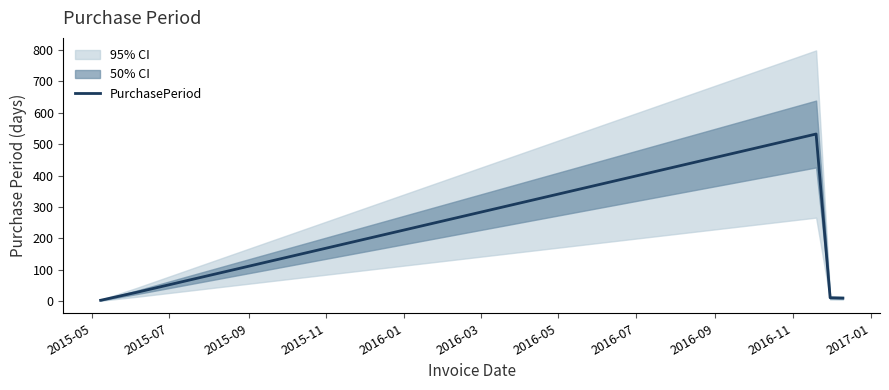

What is the maximum value for PurchasePeriod?

532